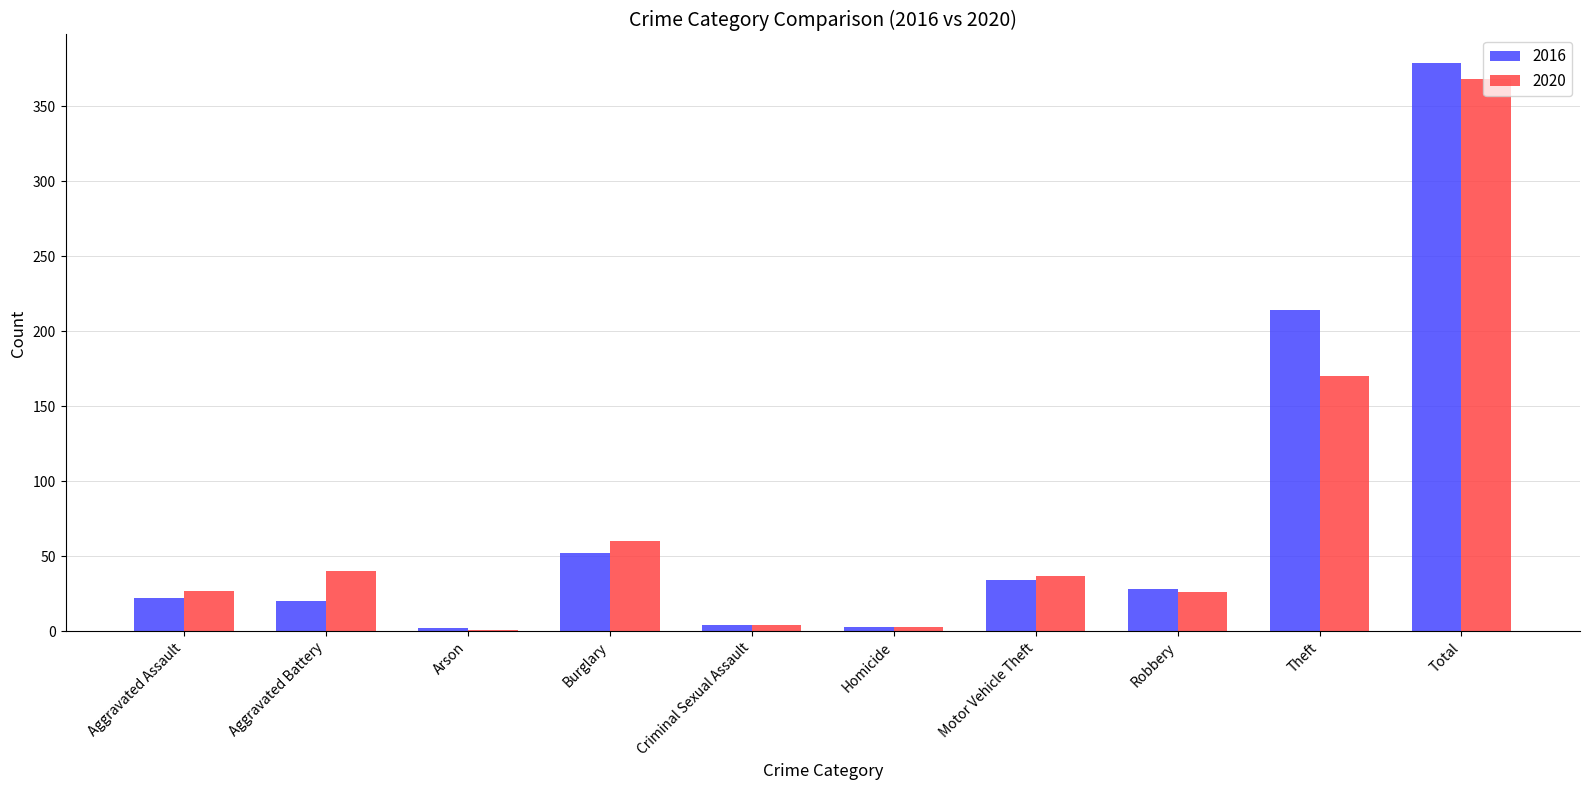

The value of 2016 at Theft is 214. True or false?

True